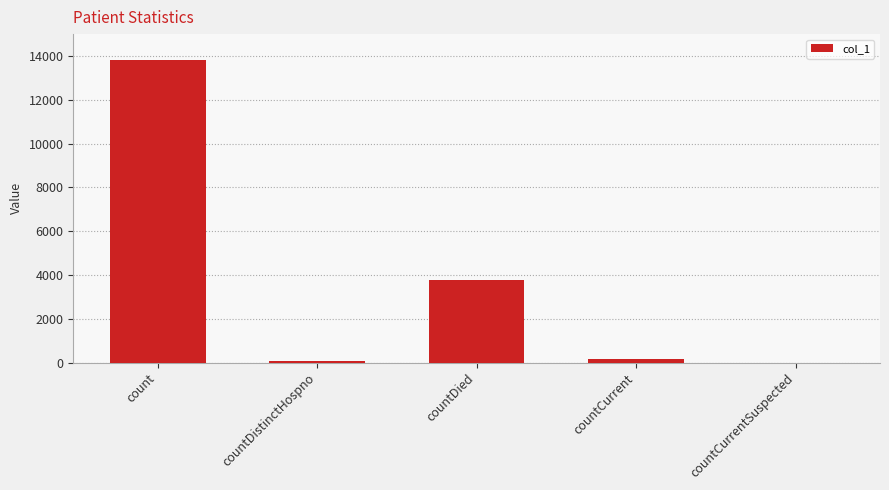

The chart shows a value of -4372 at countCurrentSuspected. True or false?

False